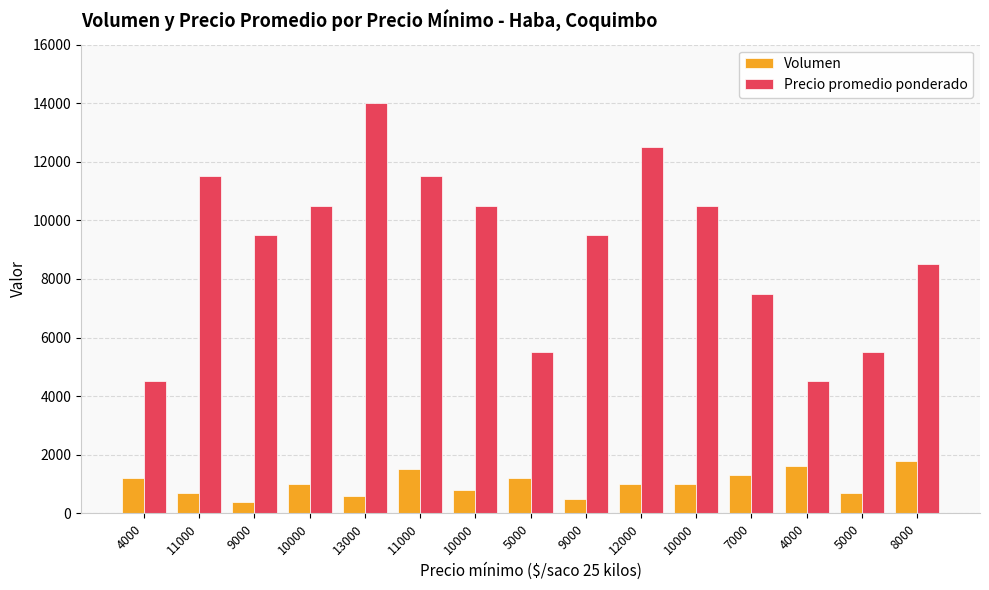

How many values in the Volumen series are below 1000?

6